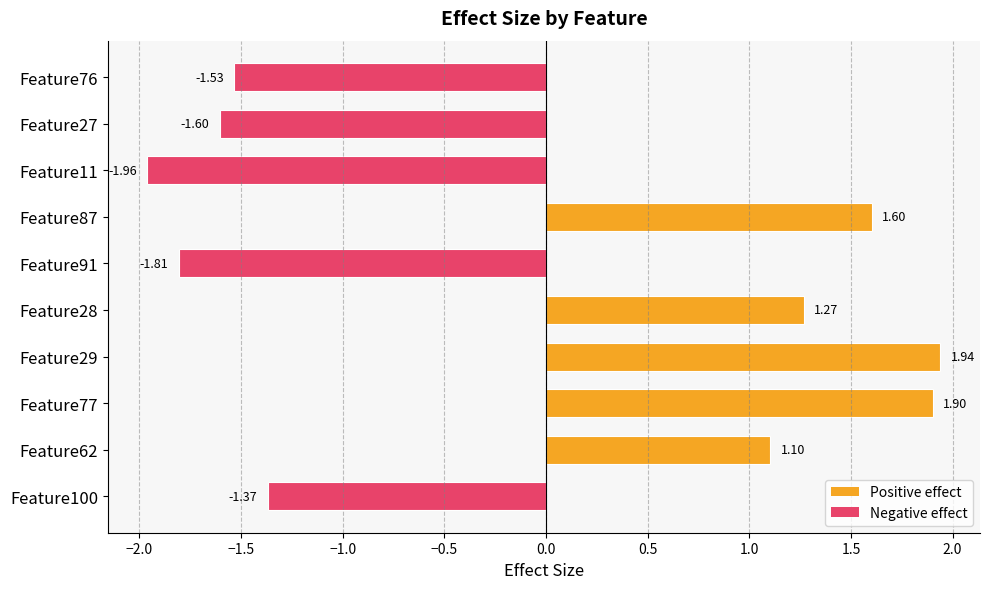

List the labels in order of value, smallest first.

Feature11, Feature91, Feature27, Feature76, Feature100, Feature62, Feature28, Feature87, Feature77, Feature29